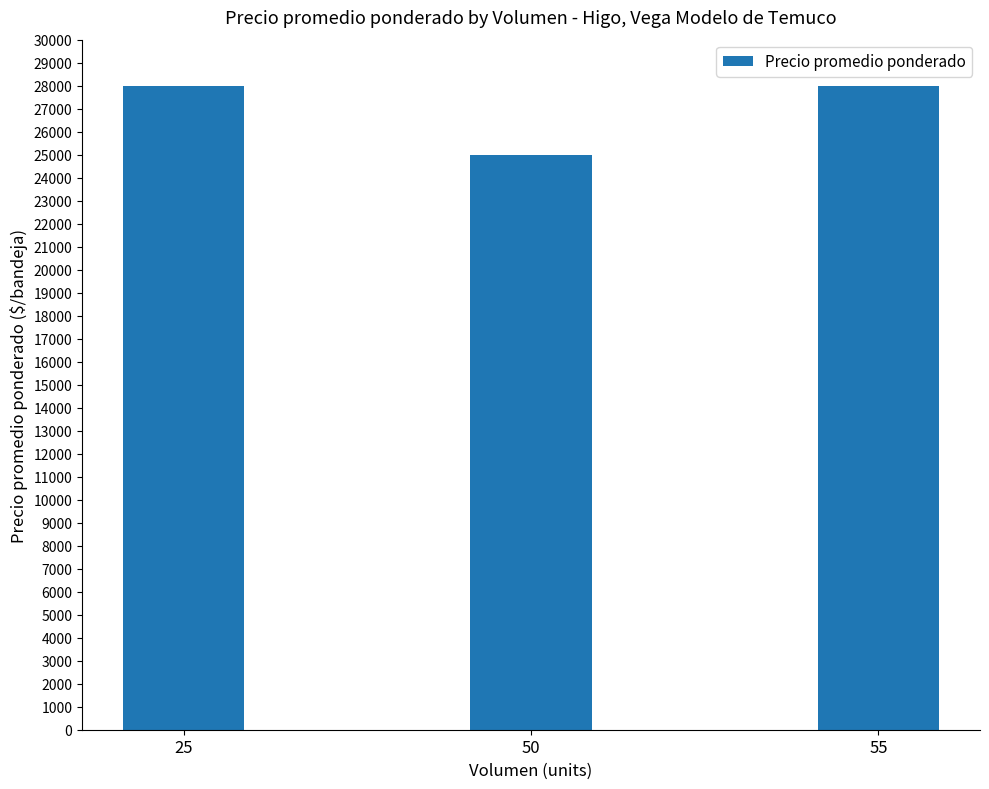

How many data points are less than 28000?

1